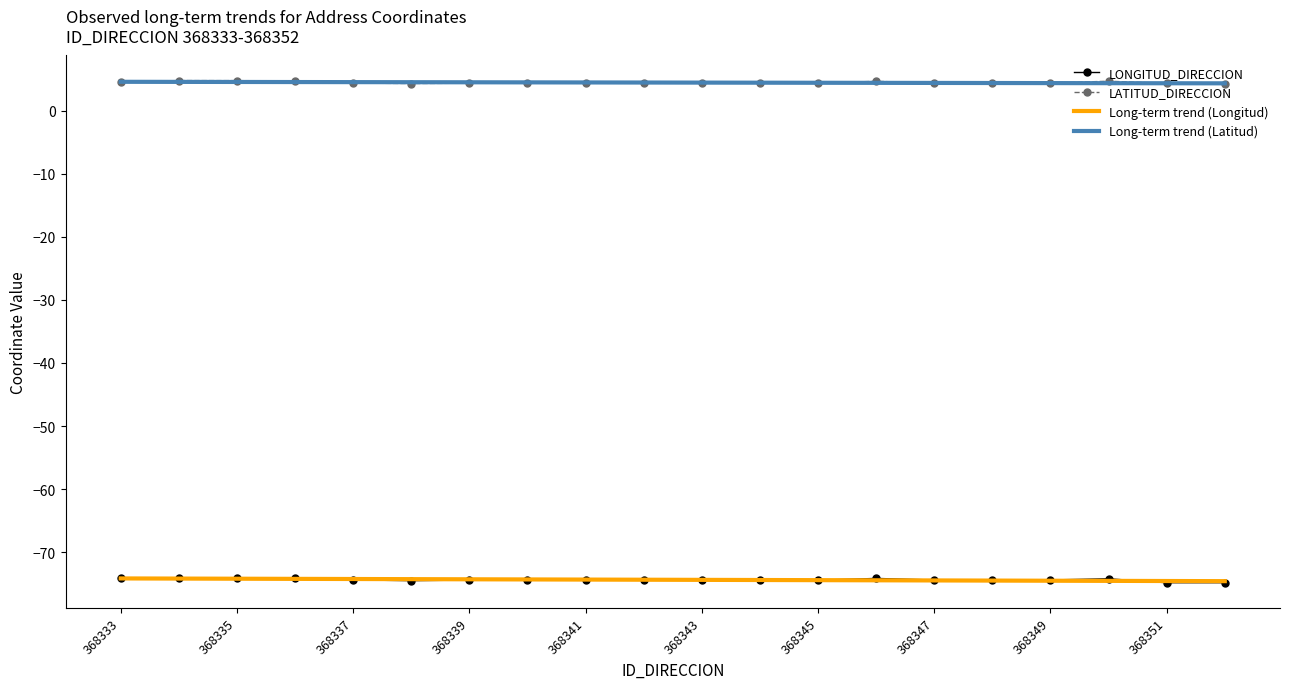

What is the highest value of the Long-term trend (Latitud) series?

4.5